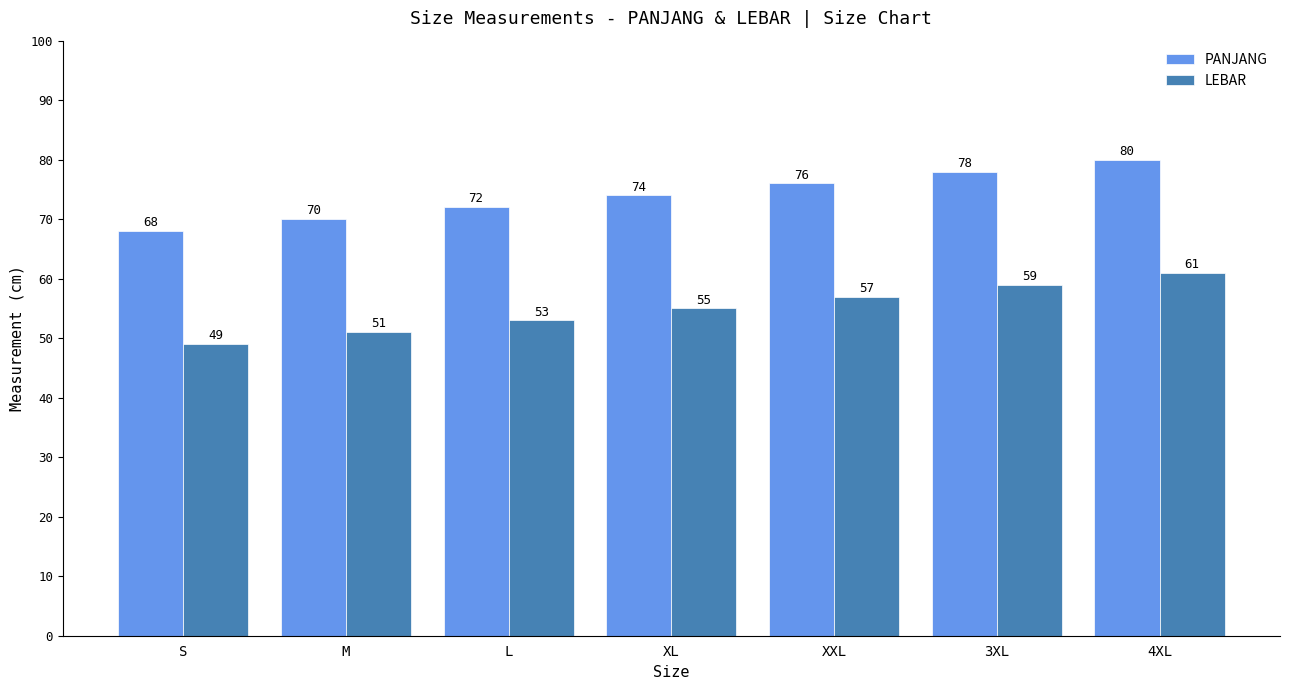

Reading left to right, what are all the values shown in this chart?

PANJANG: S=68	M=70	L=72	XL=74	XXL=76	3XL=78	4XL=80
LEBAR: S=49	M=51	L=53	XL=55	XXL=57	3XL=59	4XL=61